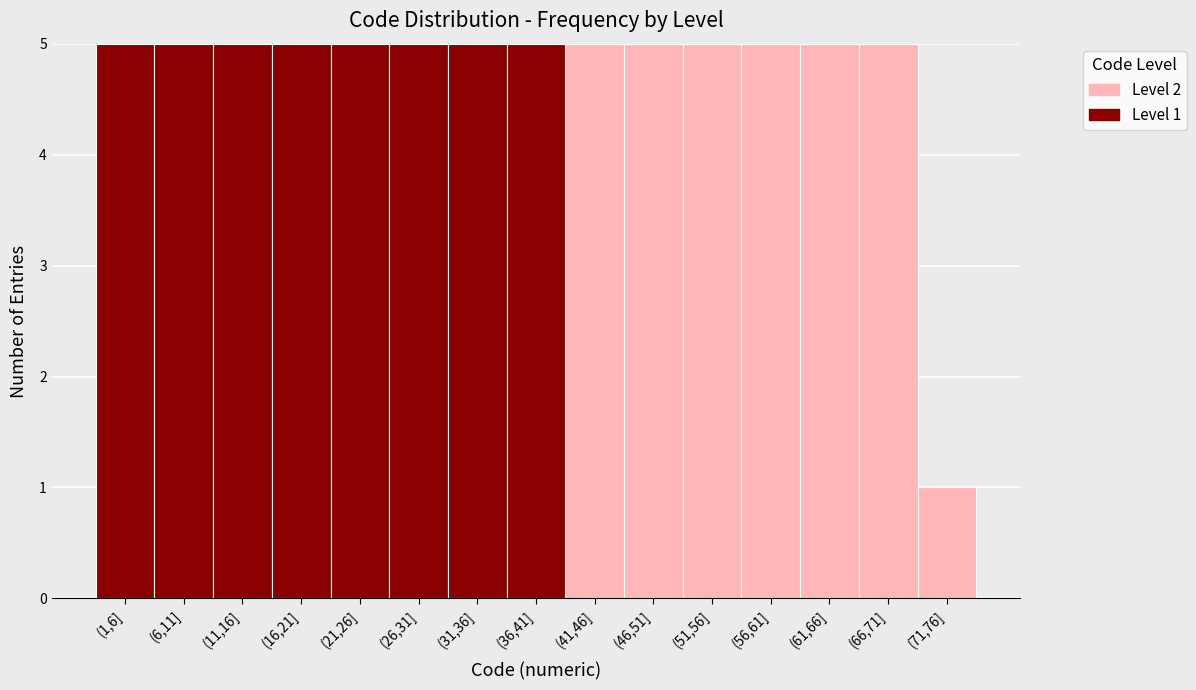

Reading left to right, list the values for the Level 2 series.

(1,6]=0	(6,11]=0	(11,16]=0	(16,21]=0	(21,26]=0	(26,31]=0	(31,36]=0	(36,41]=0	(41,46]=5	(46,51]=5	(51,56]=5	(56,61]=5	(61,66]=5	(66,71]=5	(71,76]=1